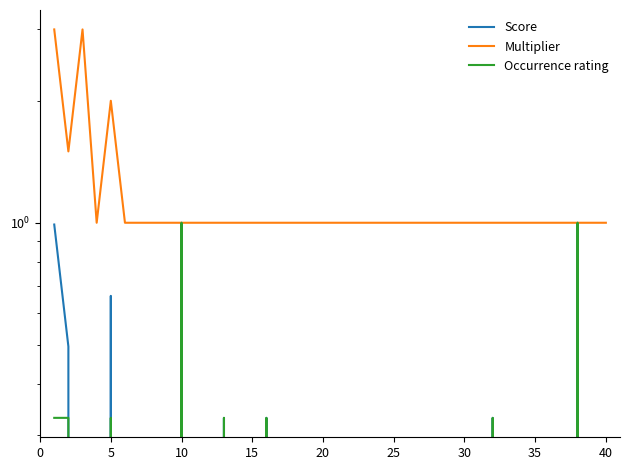

List the series in order of their peak value, lowest first.

Score, Occurrence rating, Multiplier